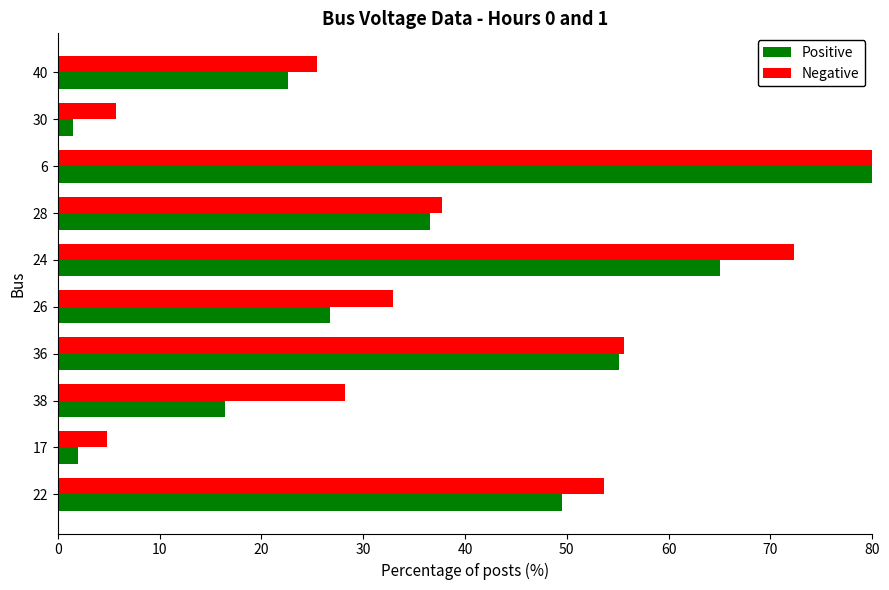

True or false: Negative has a value of 37.6 at 40.

False